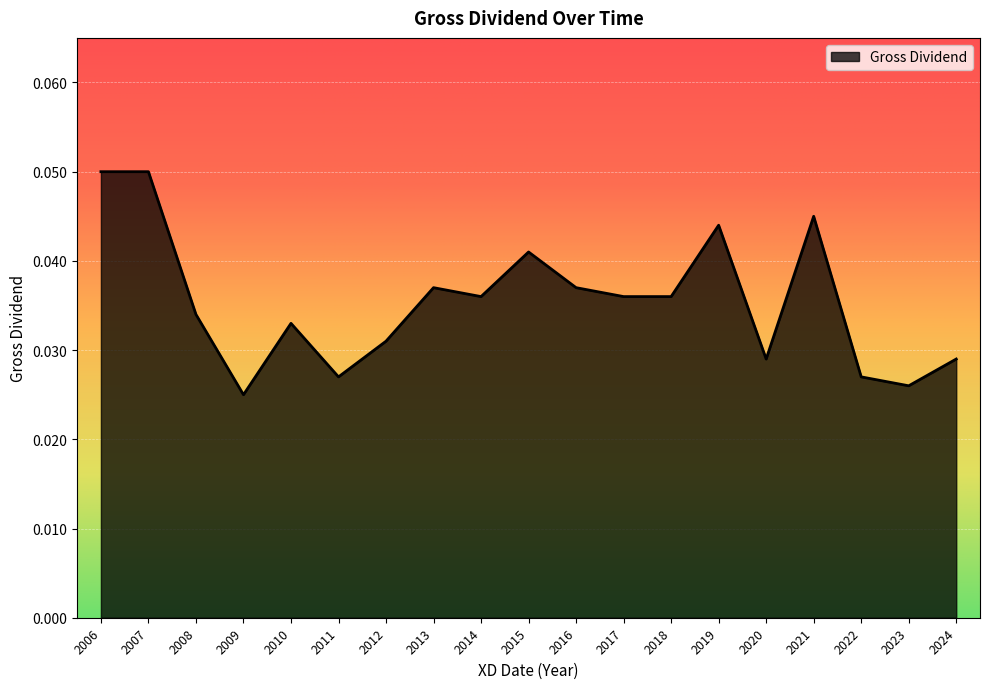

The value at 2021 is 0.1. True or false?

False